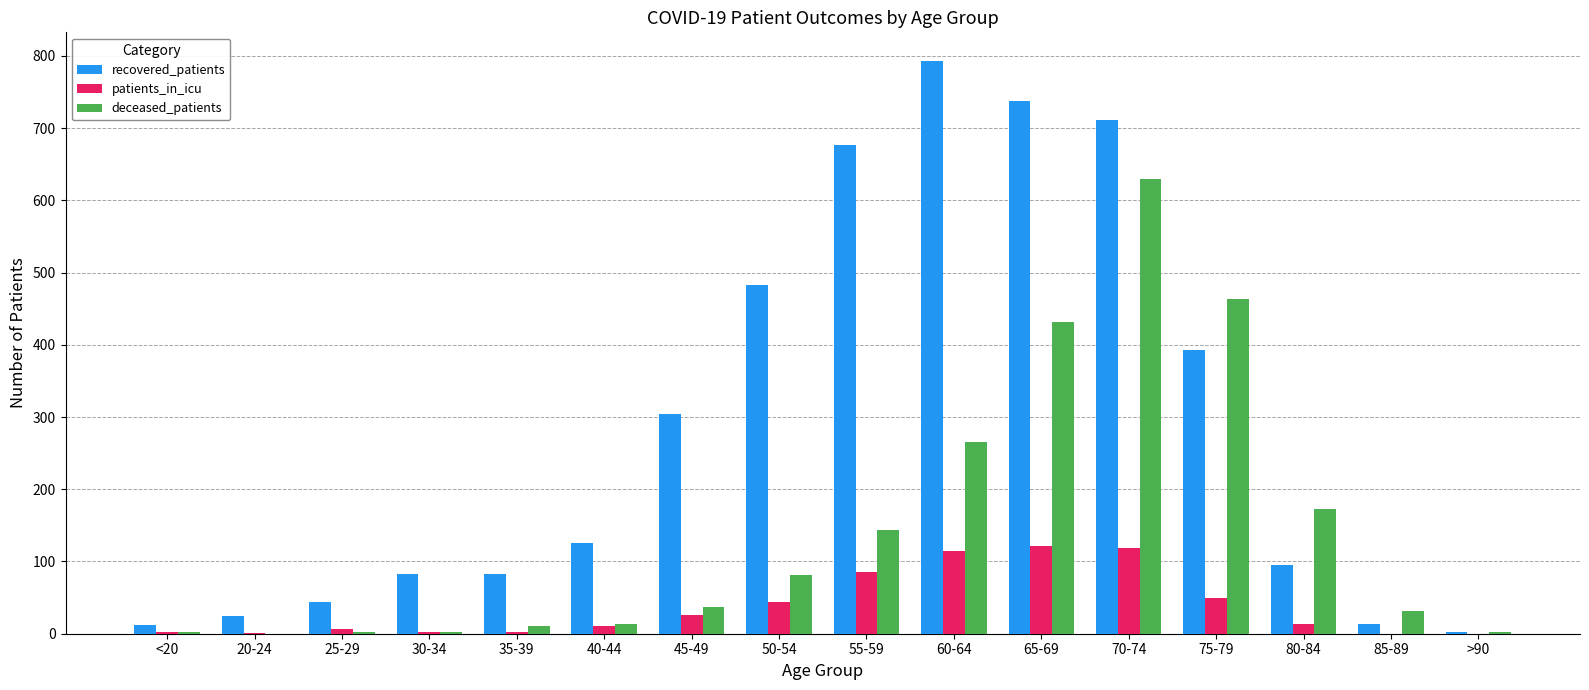

How many groups of bars are there?

16